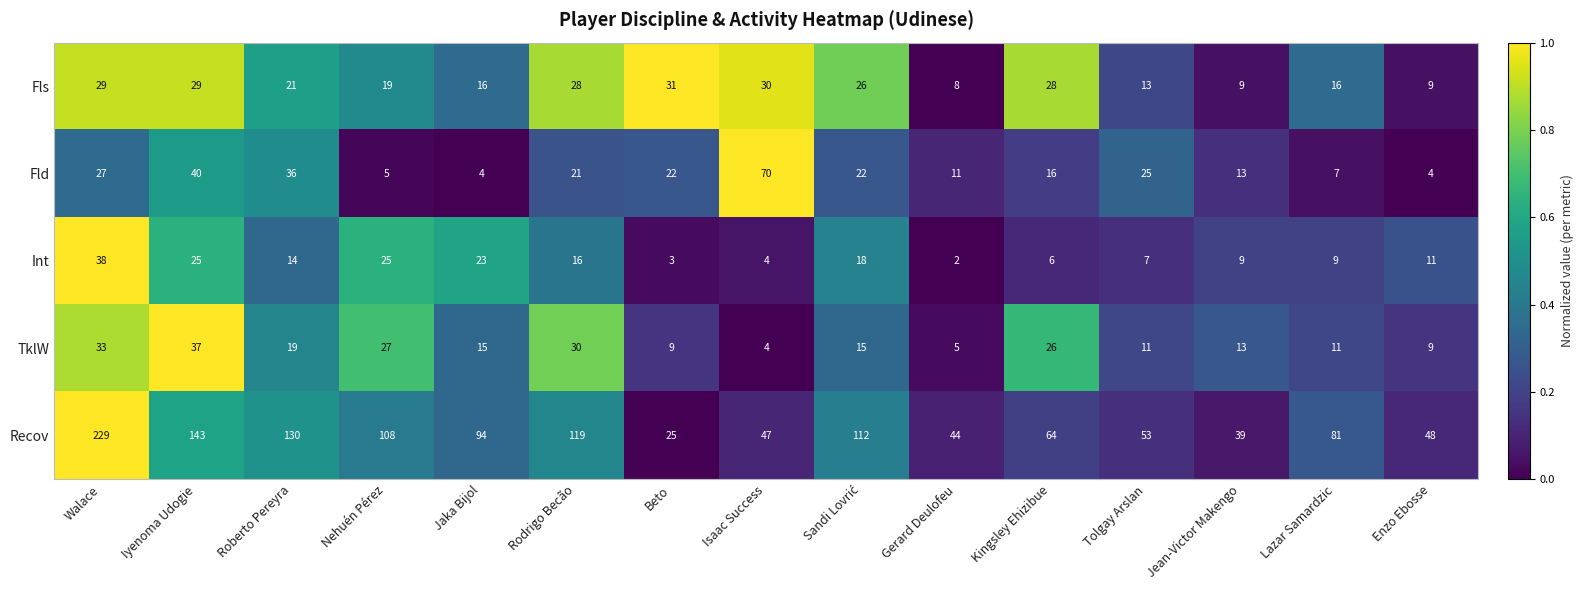

True or false: Recov has a value of 44 at Gerard Deulofeu.

True